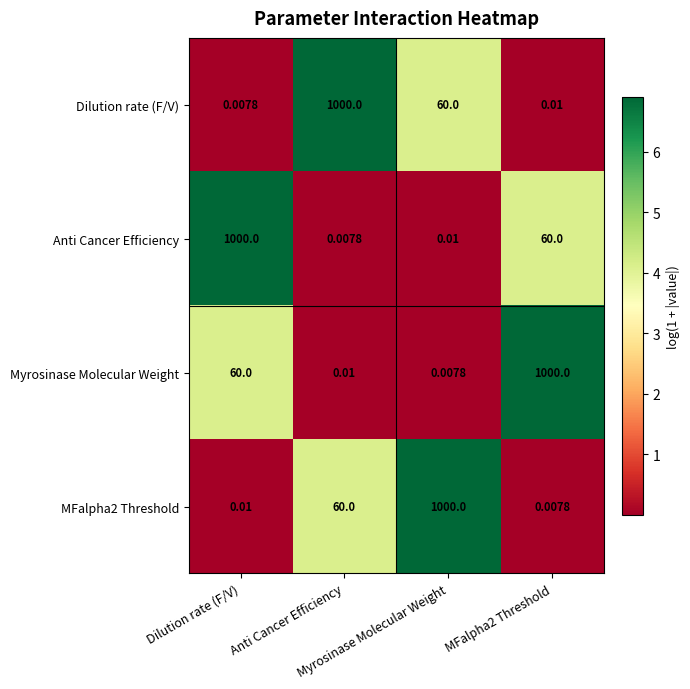

At which category does the chart reach its minimum across all series?

Dilution rate (F/V)